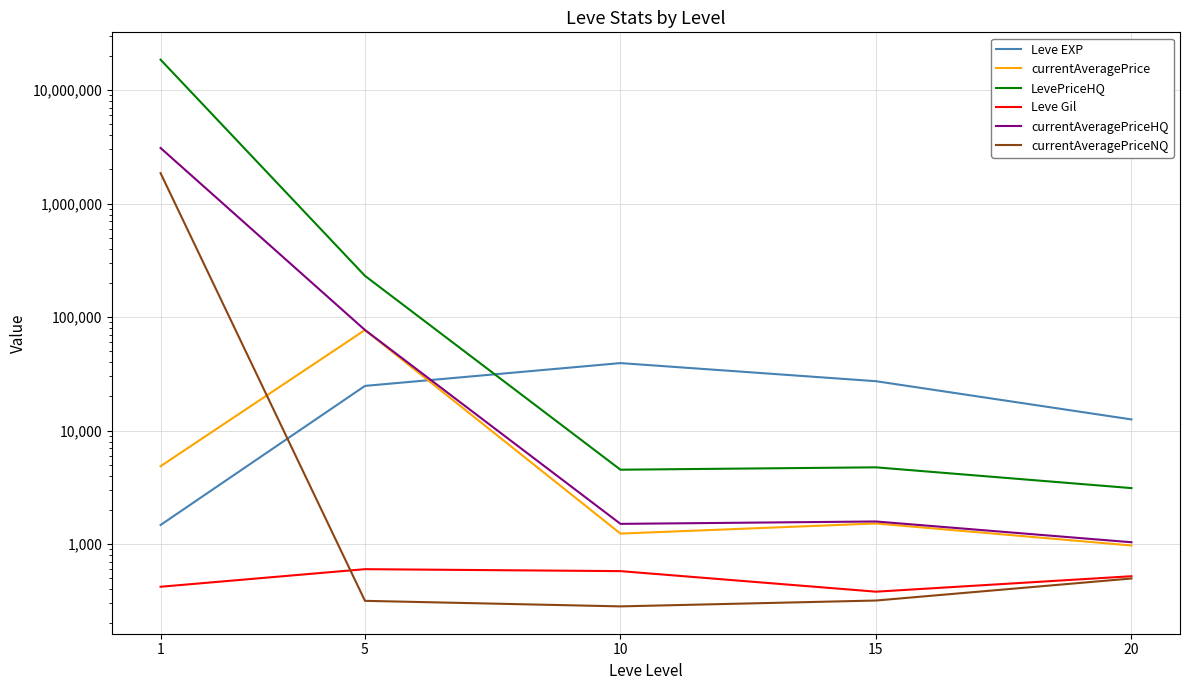

Reading left to right, list all the values displayed in this chart.

Leve EXP: 1=1471.0	5=24725.0	10=39266.7	15=27194.0	20=12520.0
currentAveragePrice: 1=4847.0	5=76825.4	10=1235.0	15=1516.6	20=970.0
LevePriceHQ: 1=18520776.0	5=230557.2	10=4514.5	15=4737.0	20=3108.0
Leve Gil: 1=420.0	5=600.0	10=576.7	15=380.0	20=520.0
currentAveragePriceHQ: 1=3086796.0	5=76852.2	10=1504.7	15=1579.0	20=1036.0
currentAveragePriceNQ: 1=1852109.0	5=315.6	10=282.0	15=317.6	20=496.7